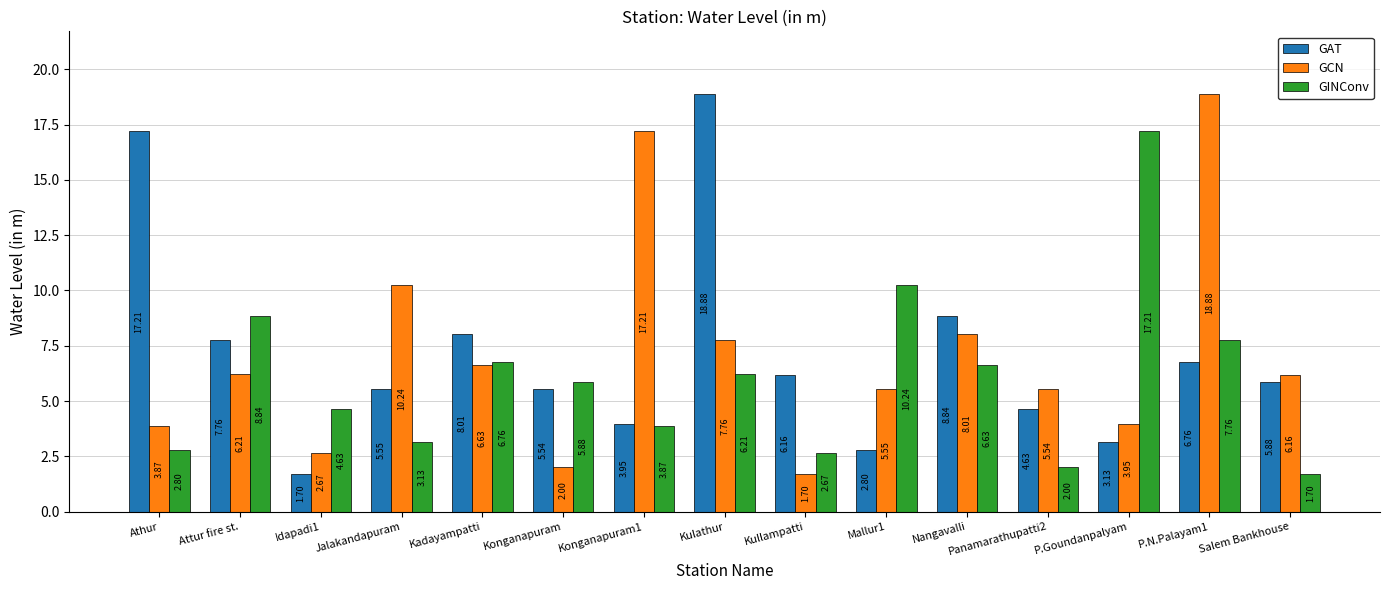

How many data points in GCN are less than 6?

7